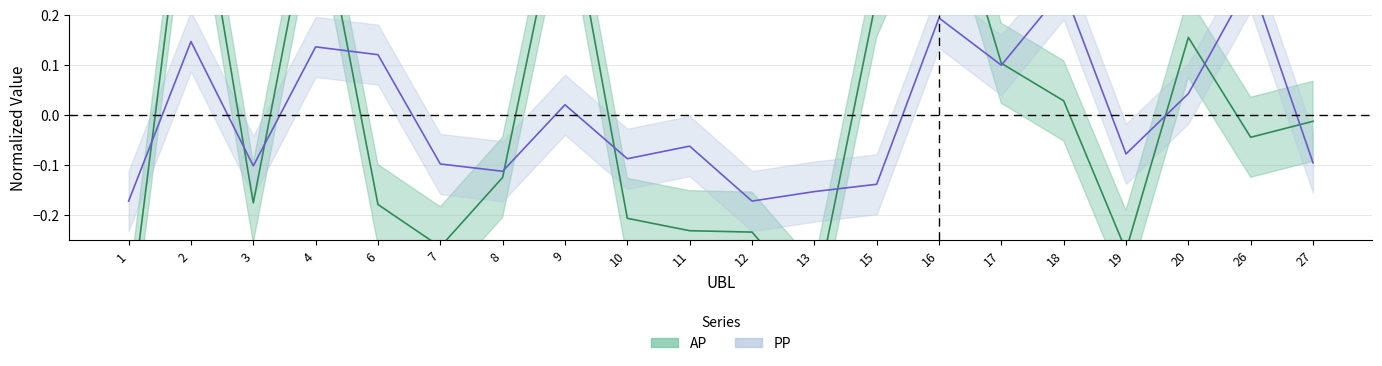

Between 20 and 1, which is larger?

20